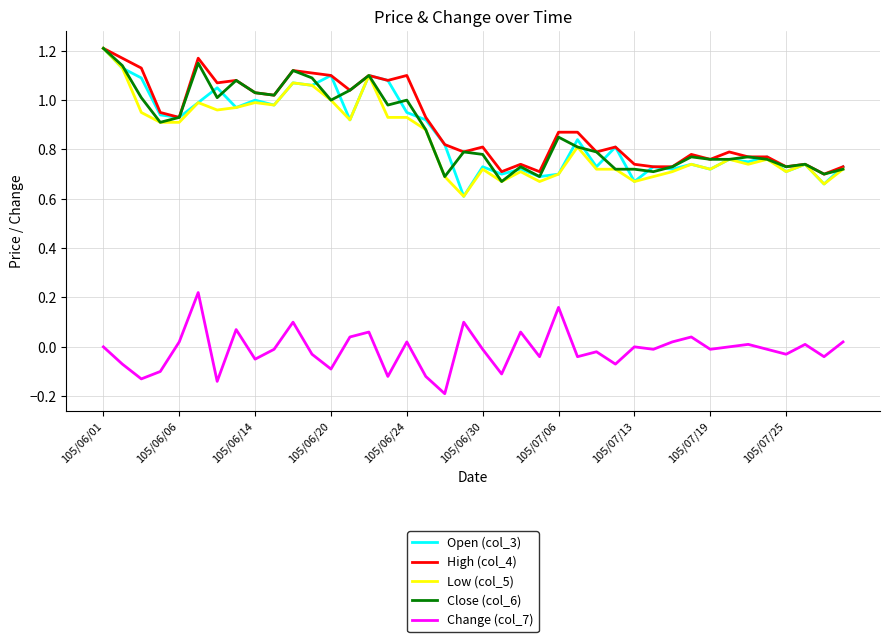

True or false: Change (col_7) and Close (col_6) intersect in this chart.

False